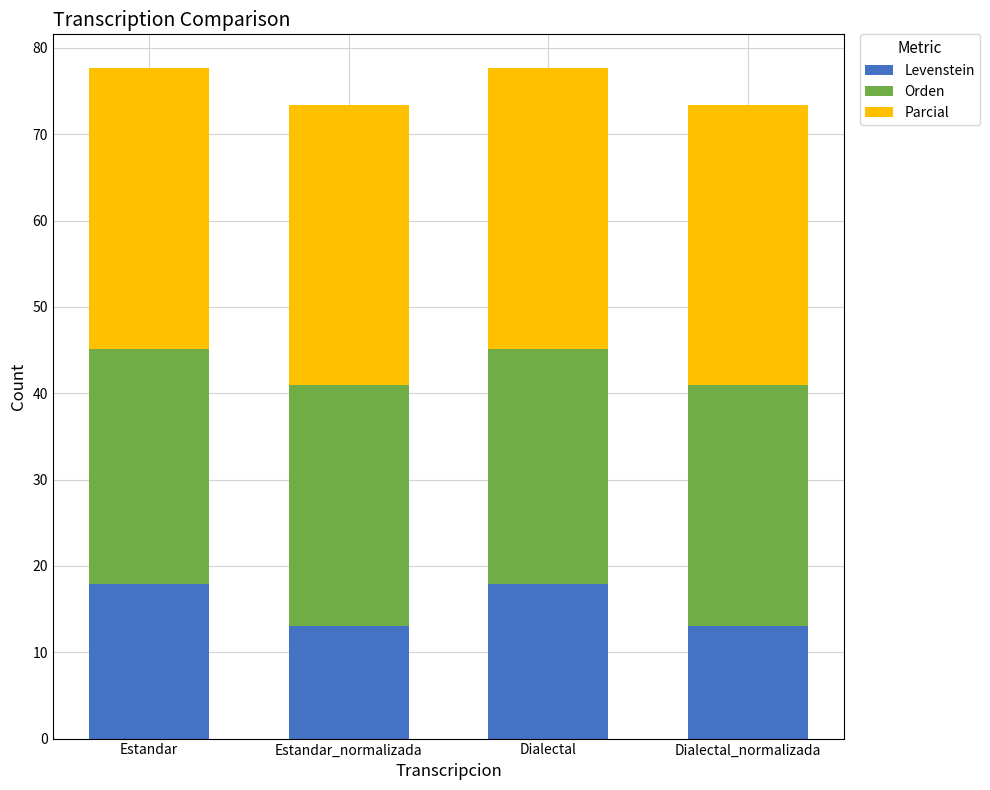

What is the maximum value for Levenstein?

17.9